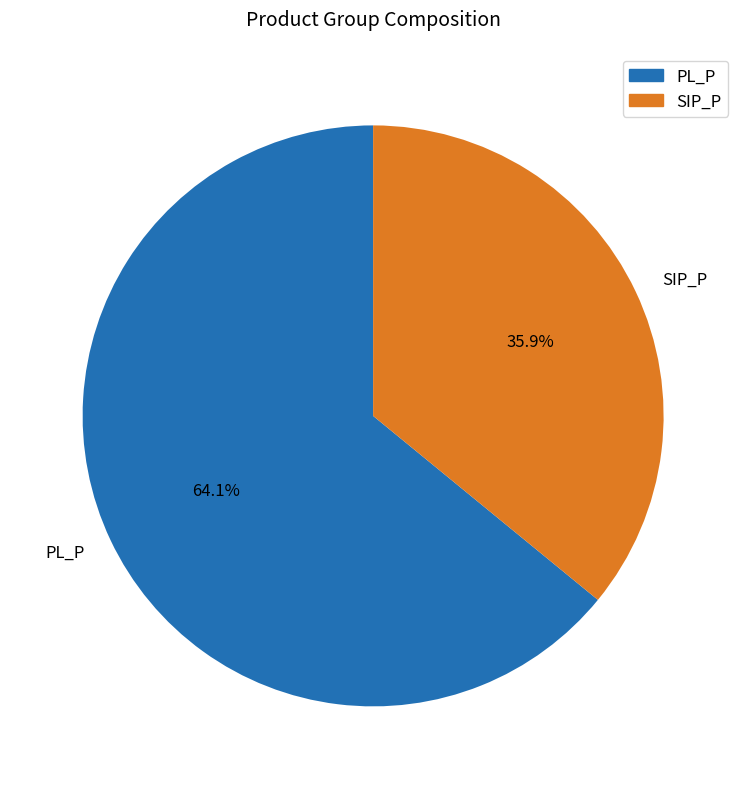

Which category has the biggest portion of the pie?

PL_P